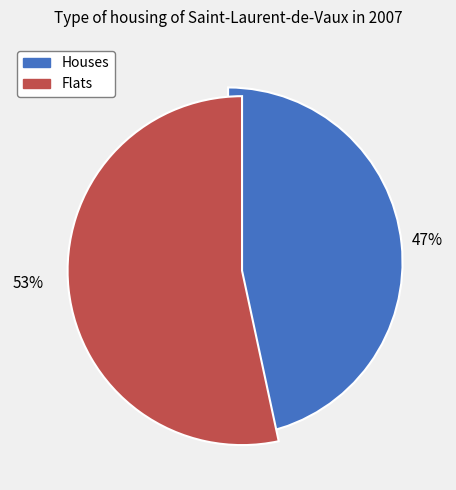

To the nearest percent, what is the average slice percentage?

50%